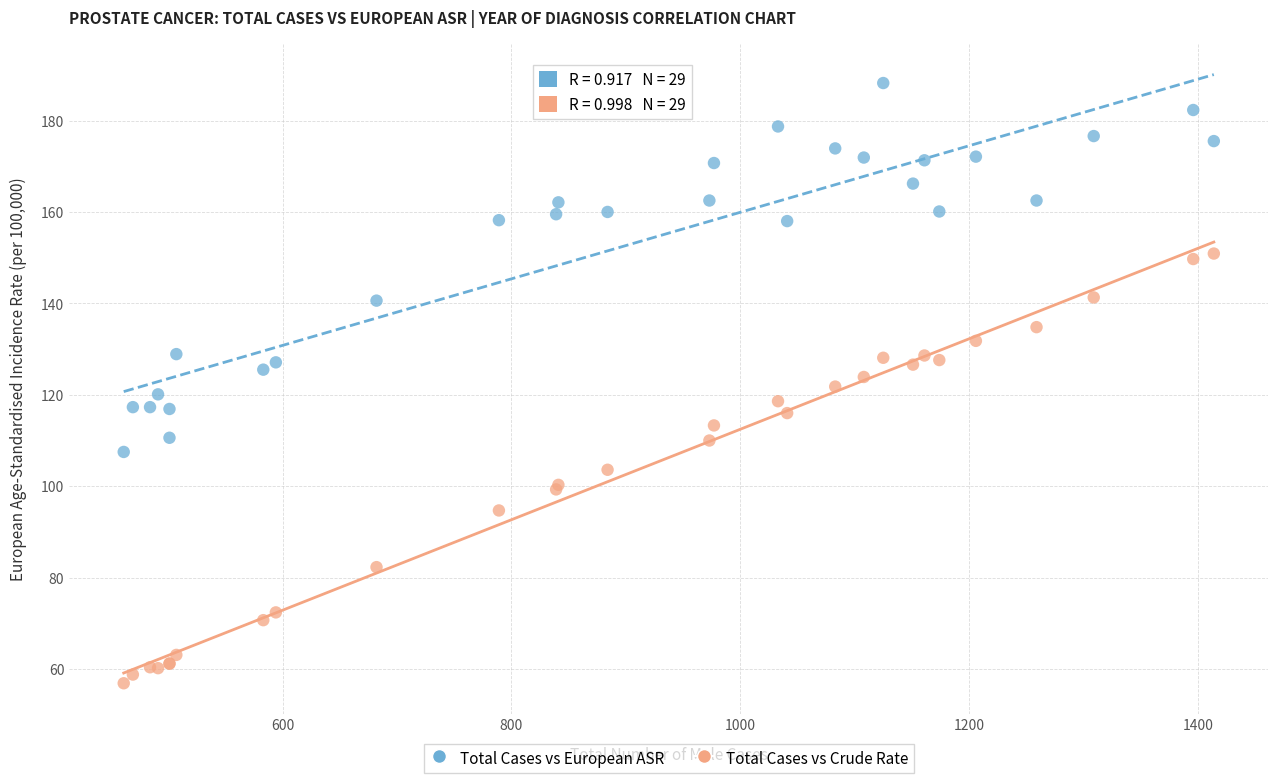

What are all the series names shown in the legend?

Total Cases vs European ASR, Total Cases vs Crude Rate